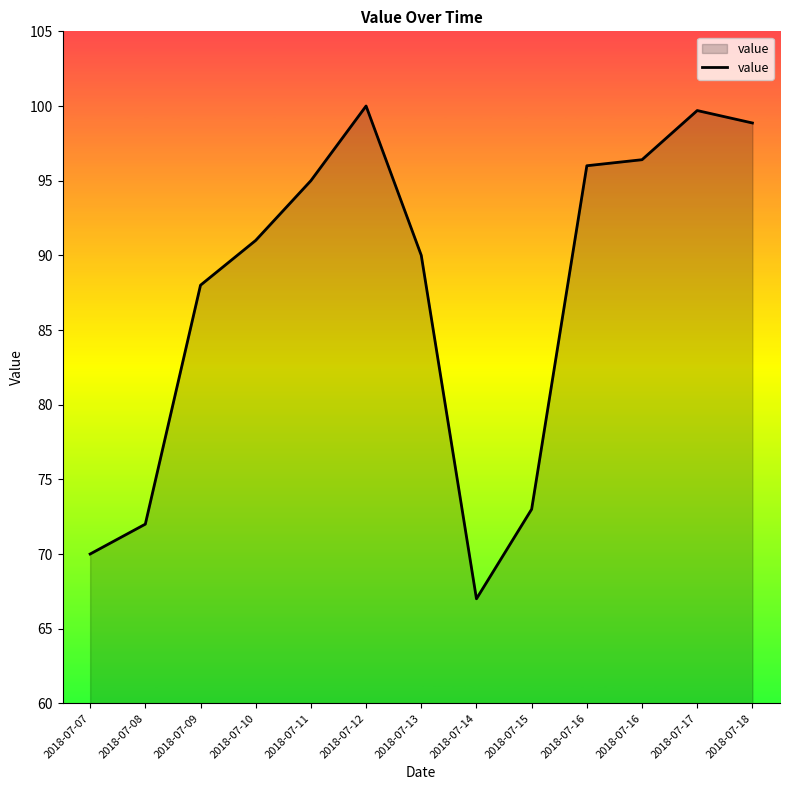

Which label corresponds to the smallest value in the chart?

2018-07-14